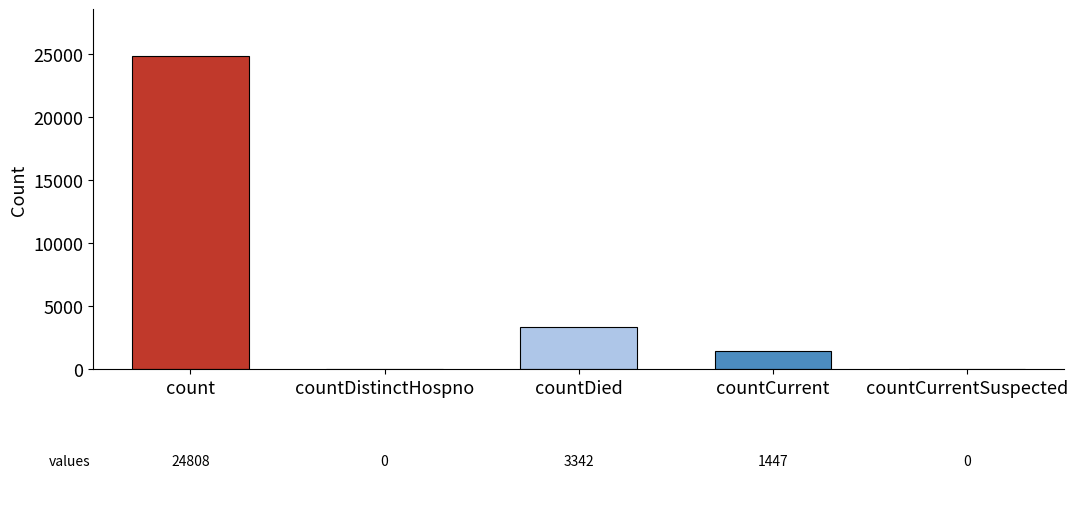

What is the change in value from countDied to countCurrent?

-1895